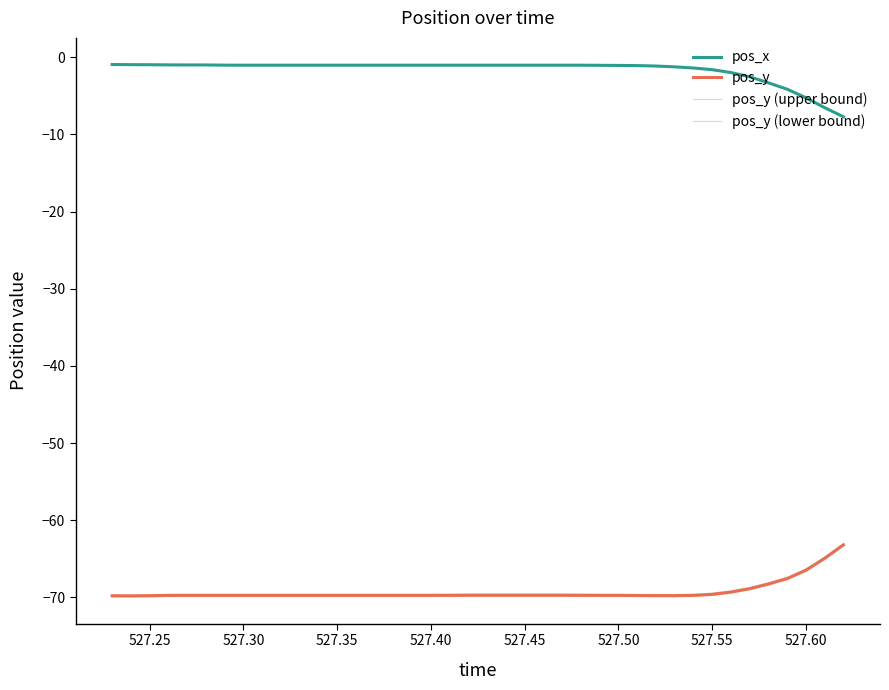

What is the label of the 2nd point from the left?

527.25